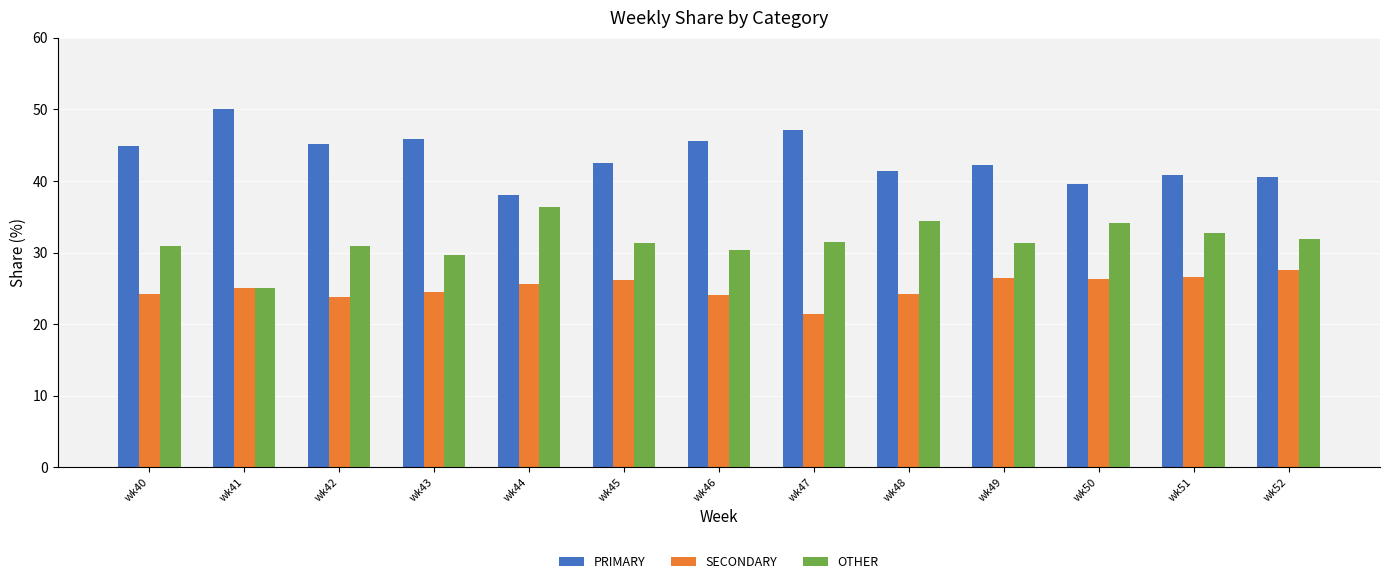

What is the total value across all series at wk47?

100.0